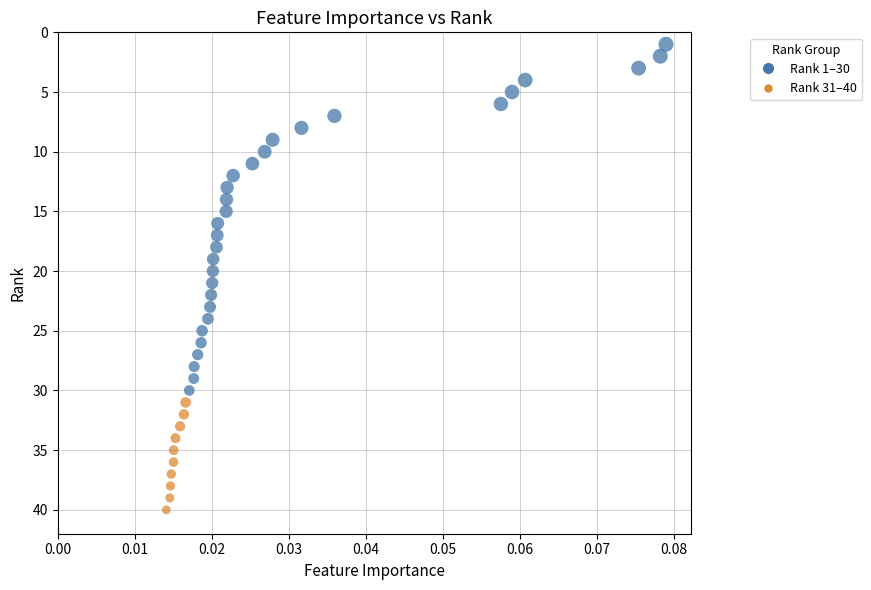

What is the range of Y values (max minus min)?

39